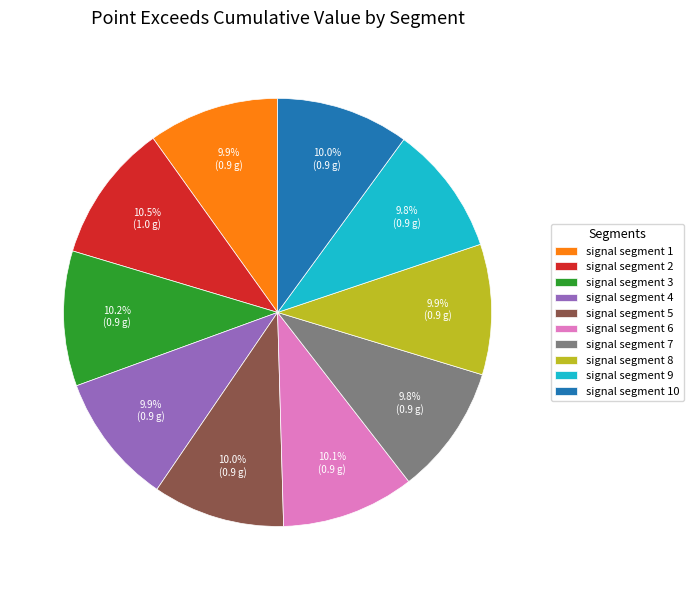

To the nearest percent, what is the difference between the largest and smallest slice percentages?

1%